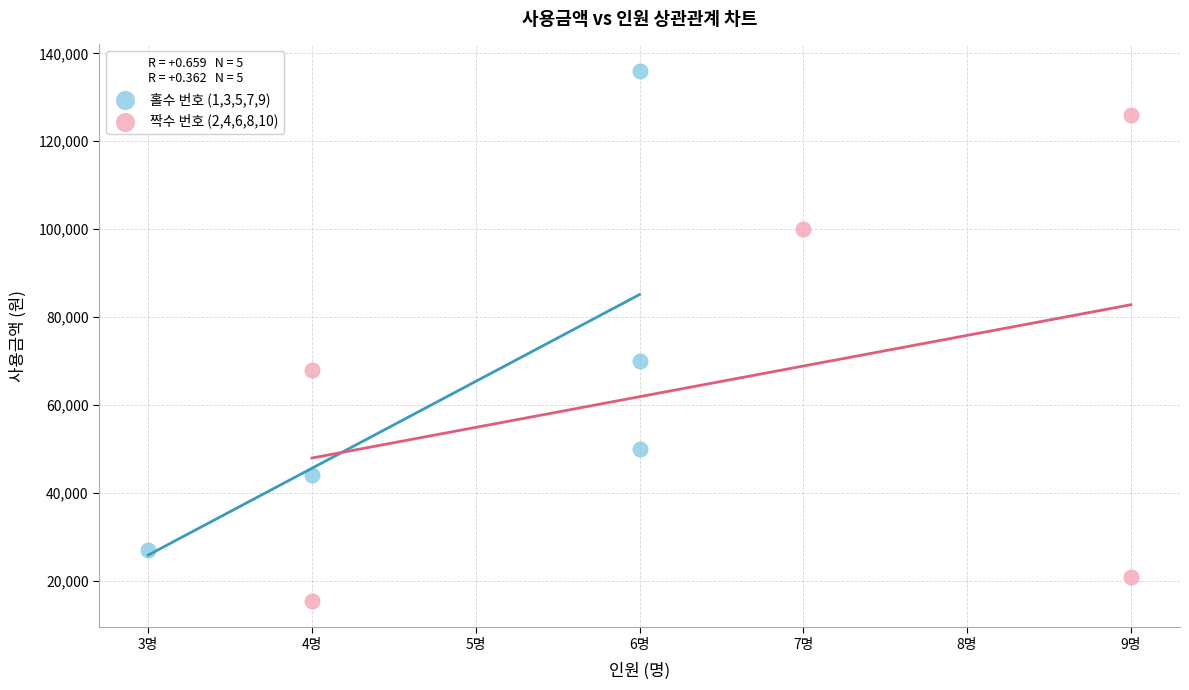

Which series contains the lowest Y value?

짝수 번호 (2,4,6,8,10)